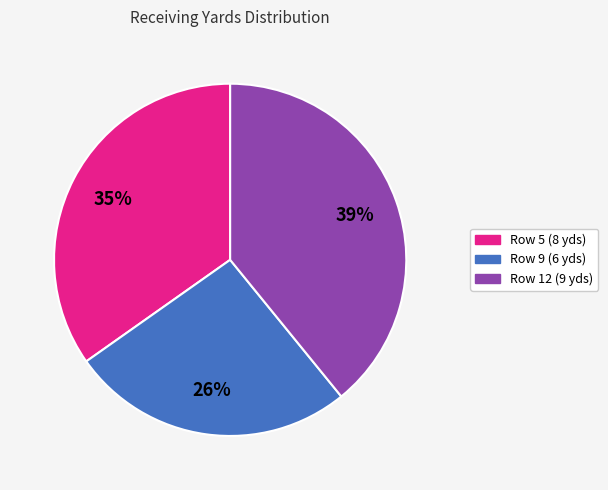

Count the number of slices in the pie.

3